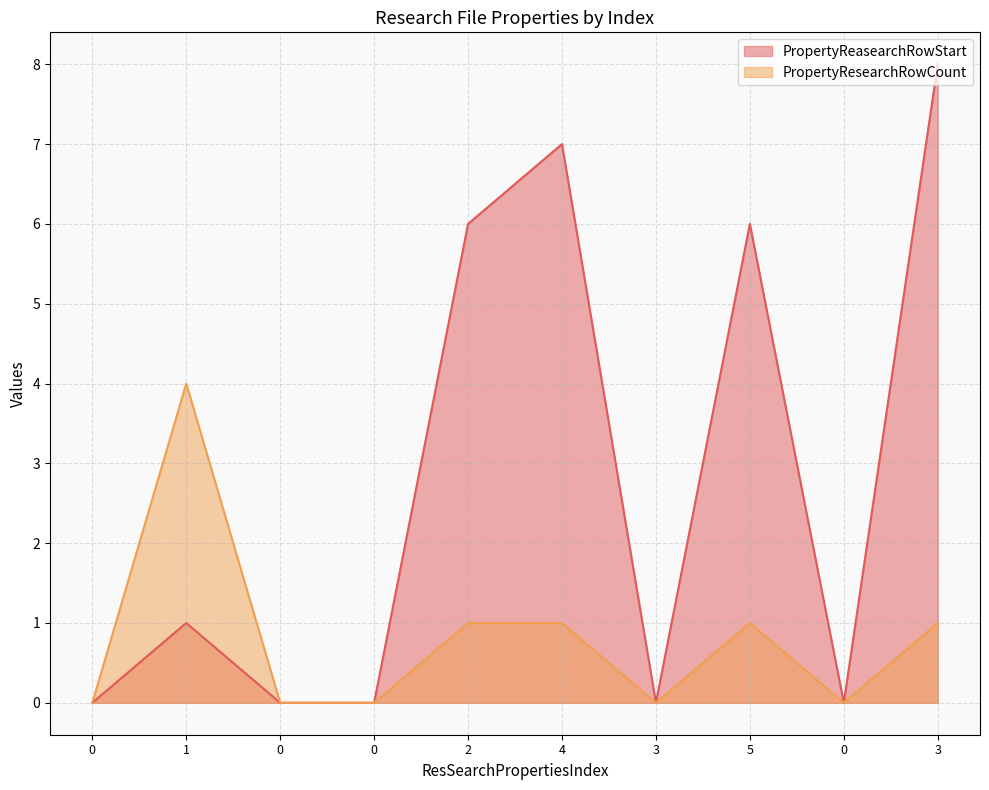

Reading right to left, transcribe all the data shown in this chart.

PropertyReasearchRowStart: 8	0	6	0	7	6	0	0	1	0
PropertyResearchRowCount: 1	0	1	0	1	1	0	0	4	0